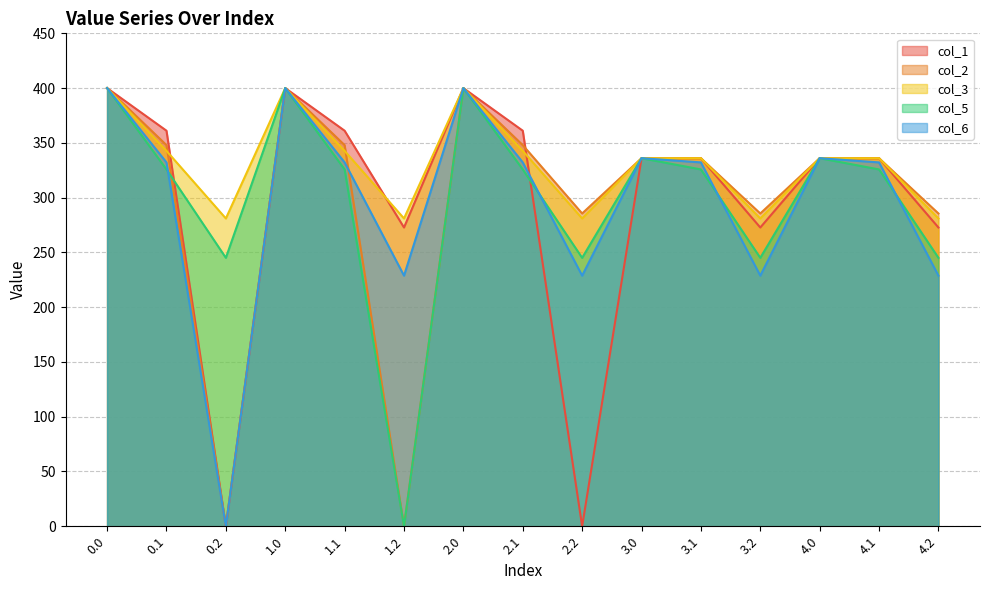

Which series changed the most between 1.1 and 4.2?

col_6